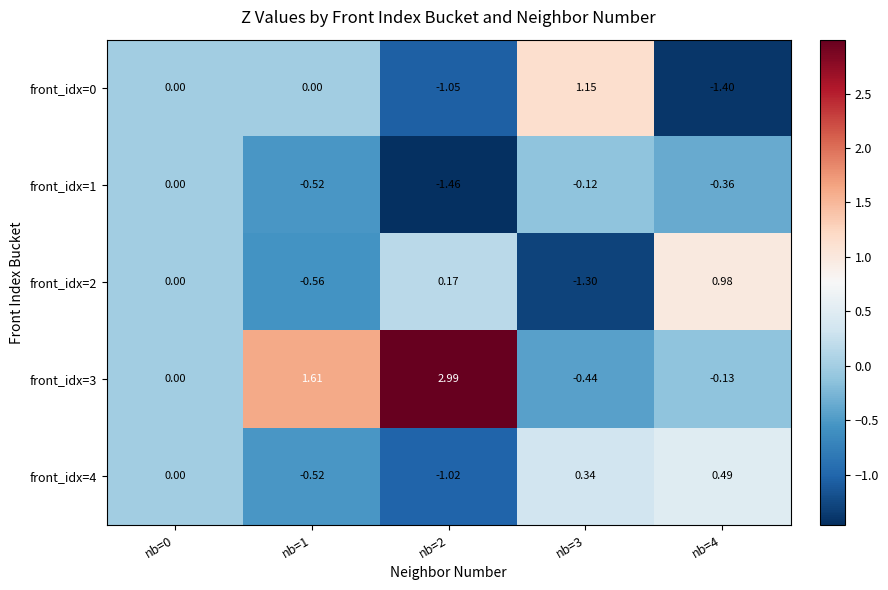

How many distinct data groups are displayed?

5